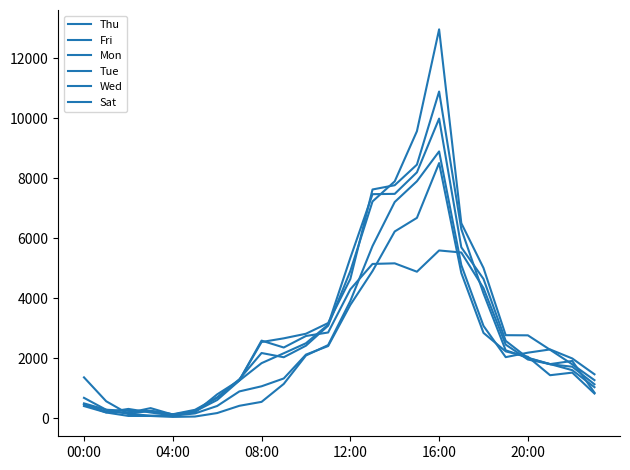

Between which two adjacent categories do Fri and Wed first intersect?

04:00 and 08:00